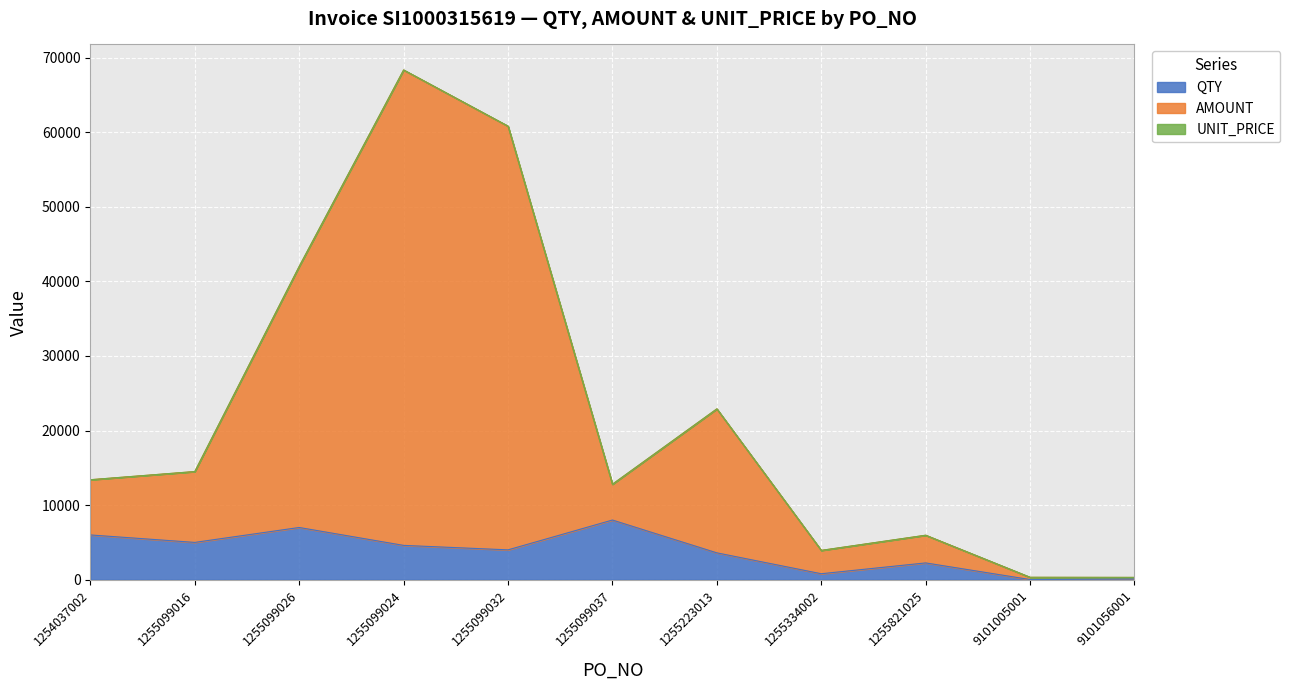

The value of QTY at 1254037002 is 1735.5. True or false?

False